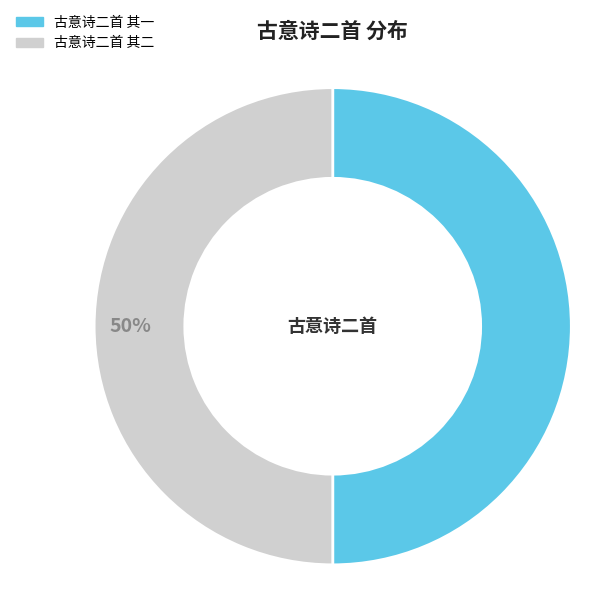

What is the ratio of the value at 古意诗二首 其一 to the value at 古意诗二首 其二?

1.0